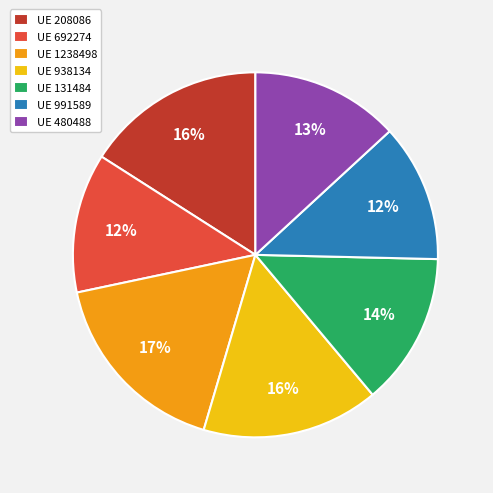

Is the sum of UE 131484 and UE 208086 greater than half?

No